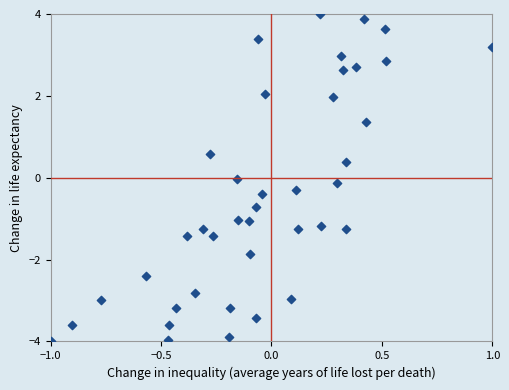

What is the range of X values (max minus min)?

2.0